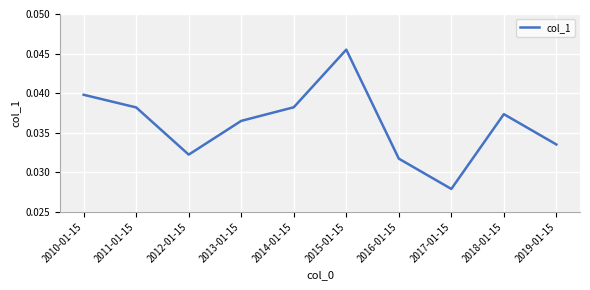

True or false: the data has more than 1 interior local peaks.

True